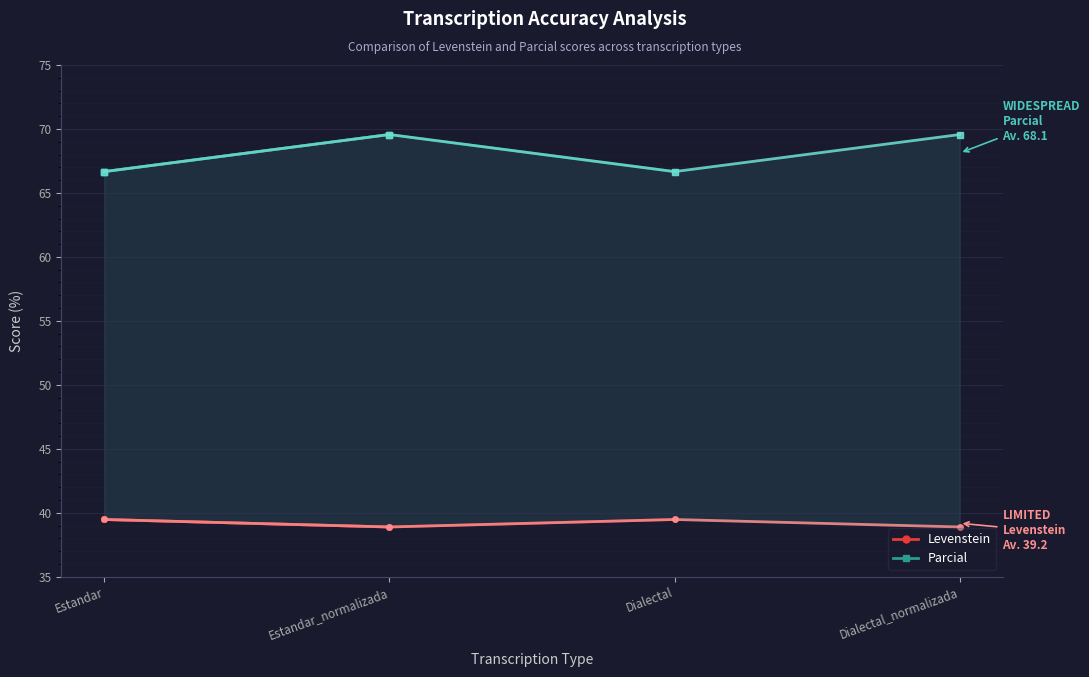

Rank the series at Estandar_normalizada from highest to lowest value.

Parcial, Levenstein